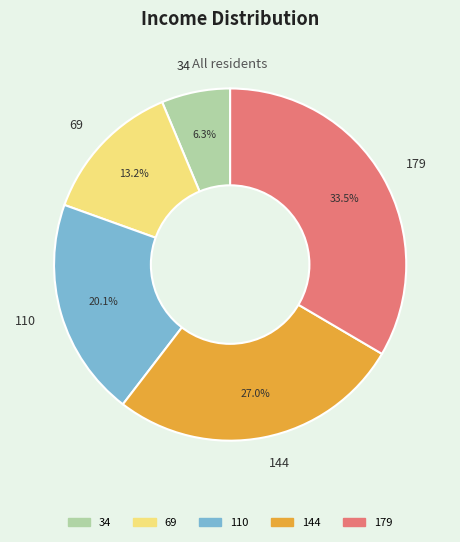

Which slice is the smallest?

34